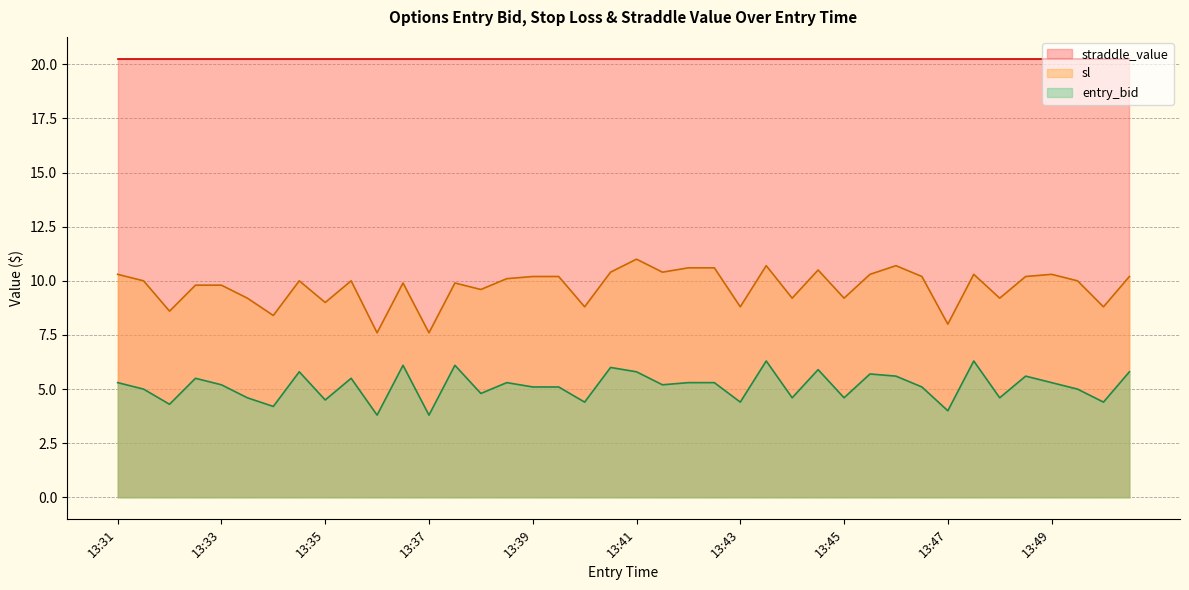

True or false: sl and entry_bid intersect in this chart.

False